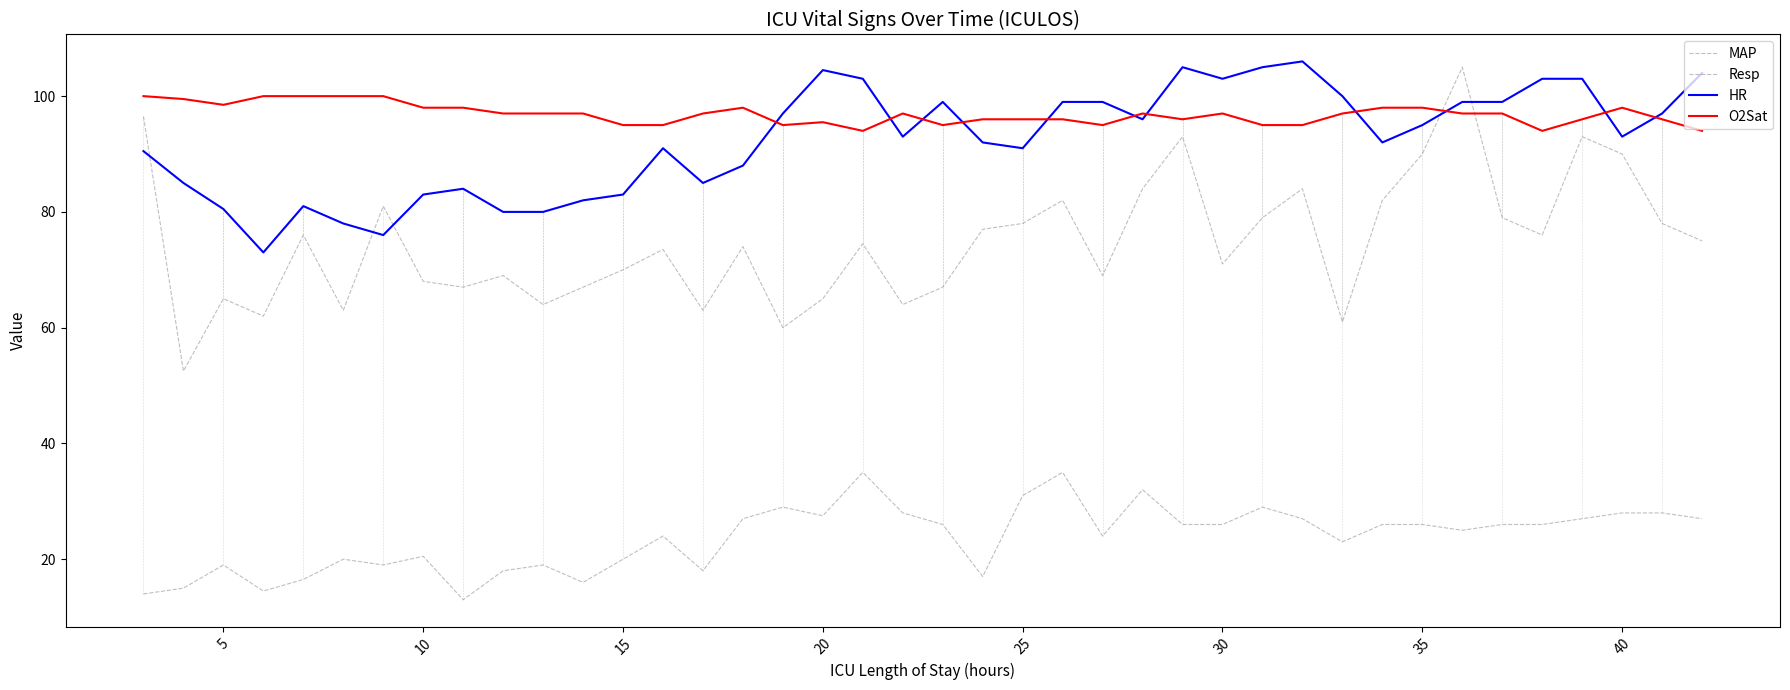

Does the chart have visible grid lines?

No